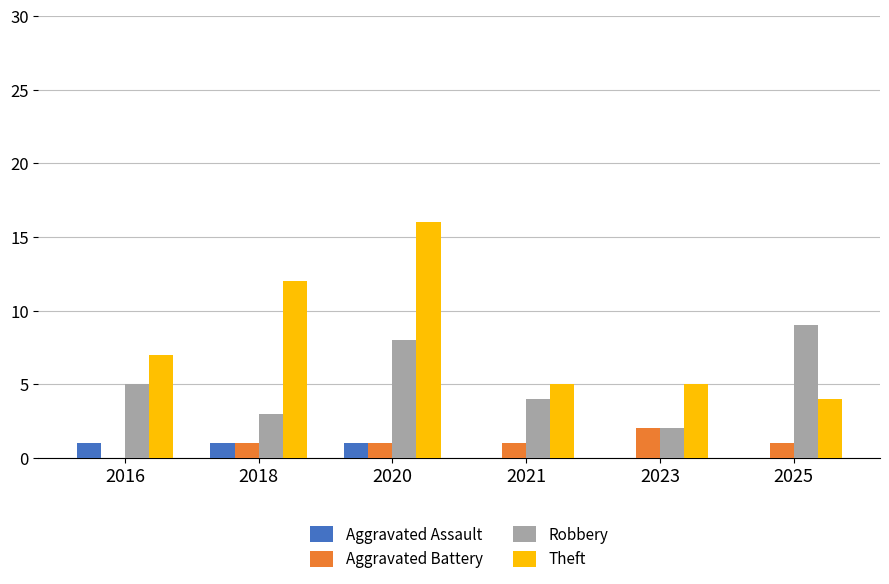

Which label corresponds to the largest value in the chart?

2020